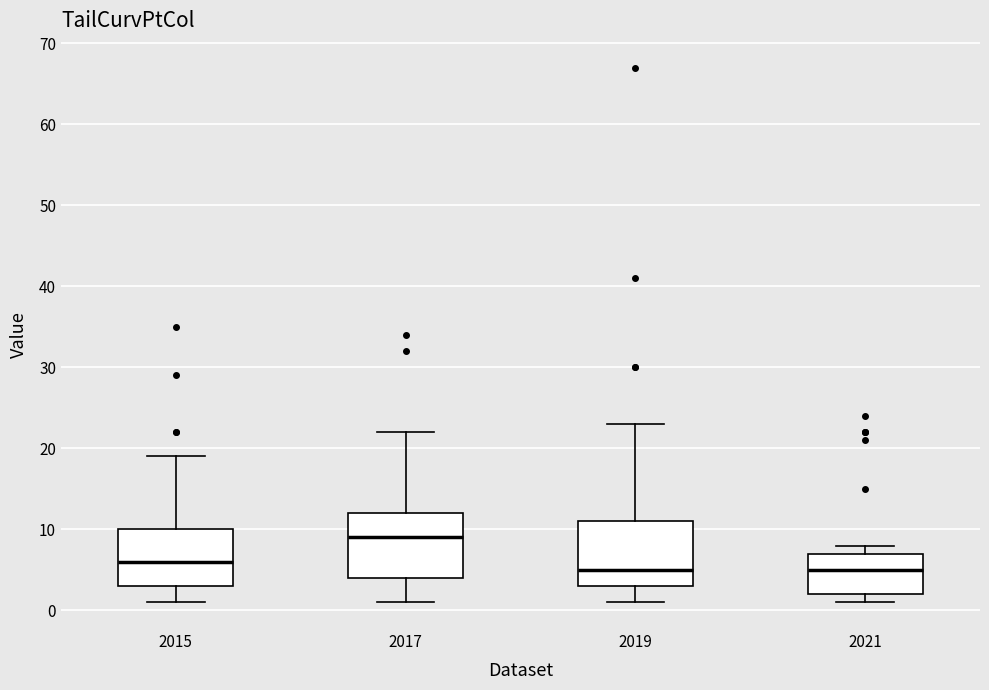

Reading left to right, read every box against the y-axis: the position of its median line, the range the box covers, and the ends of its whiskers. The values are not printed on the chart, so give them approximately, as read against the axis.

2015: median 6, box 3 to 10, whiskers 1 to 19
2017: median 9, box 4 to 12, whiskers 1 to 22
2019: median 5, box 3 to 11, whiskers 1 to 23
2021: median 5, box 2 to 7, whiskers 1 to 8